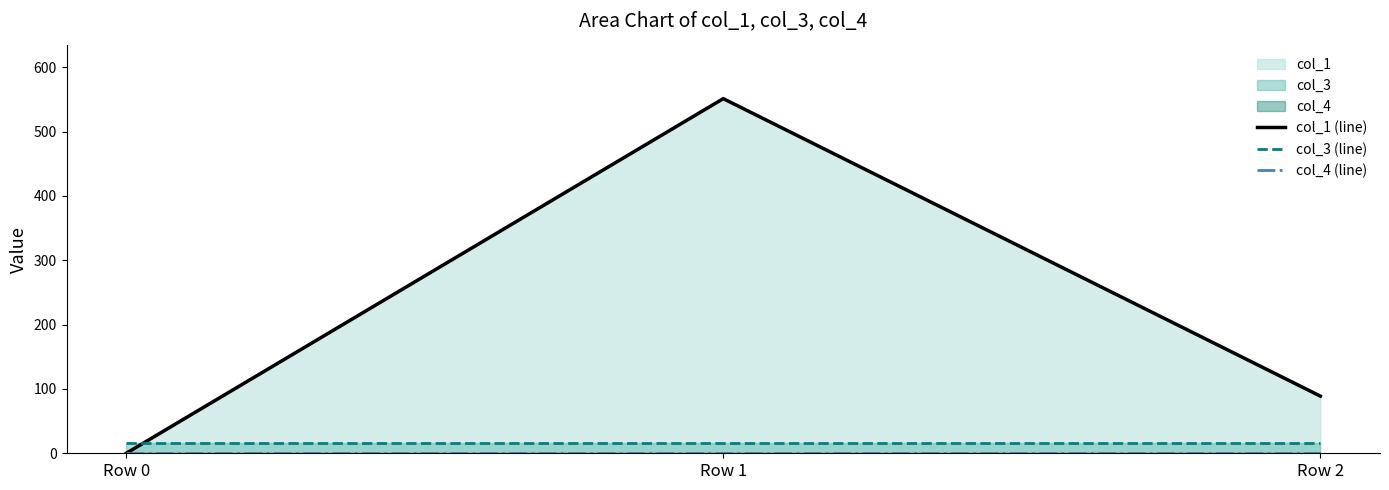

What is the value of the col_1 (line) point at the 2nd from the left?

551.2